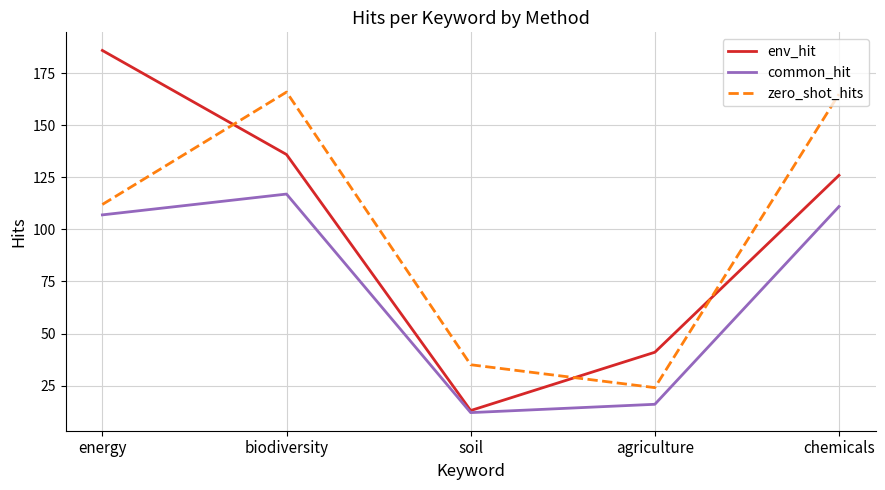

How many values in the zero_shot_hits series are below 112?

2